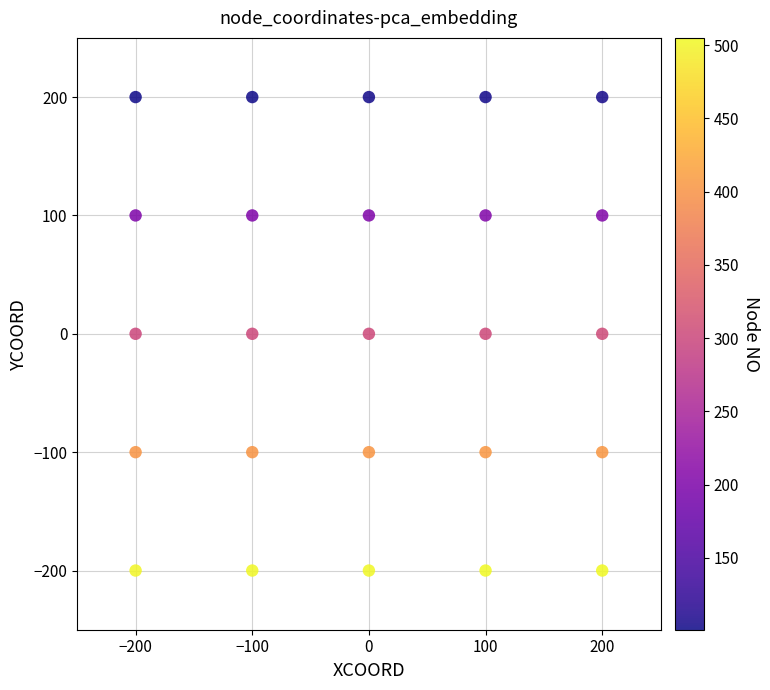

What is the range of Y values (max minus min)?

400